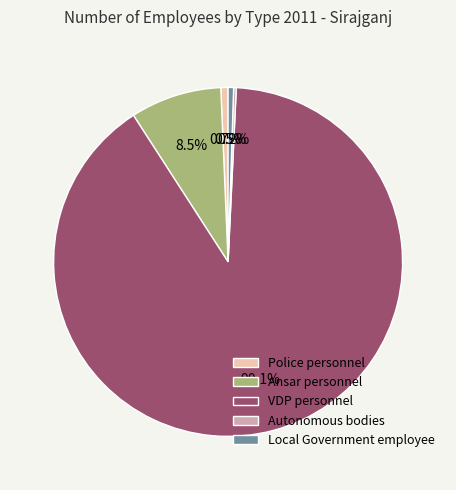

Which slice is the largest?

VDP personnel